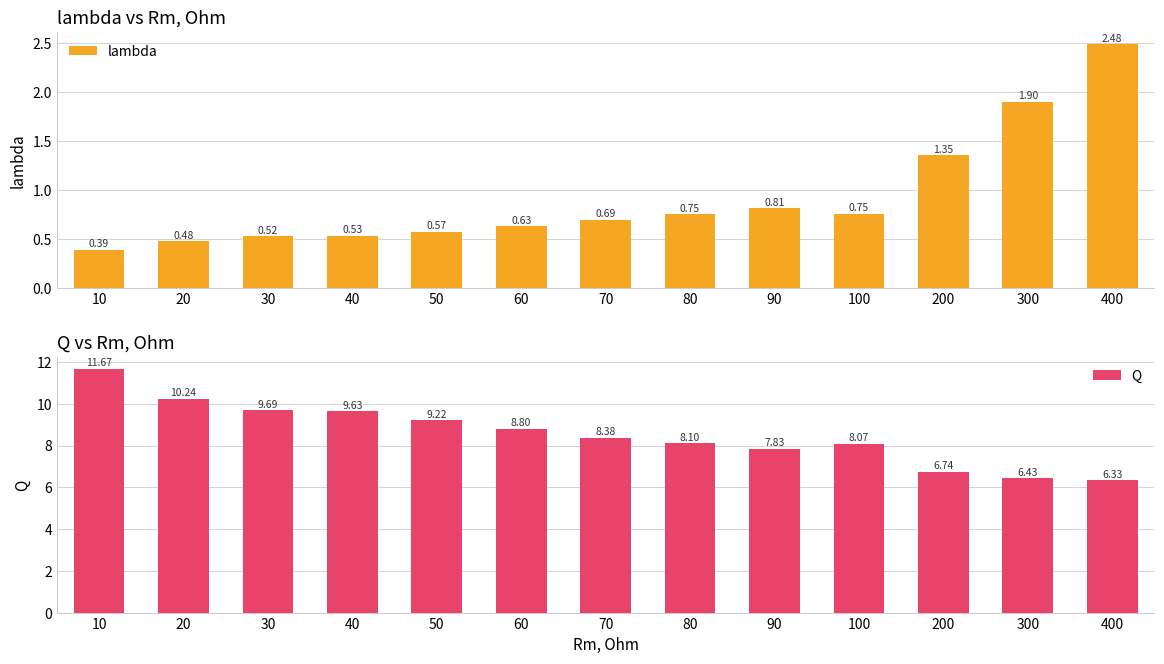

True or false: lambda has a value of 4.4 at 400.

False